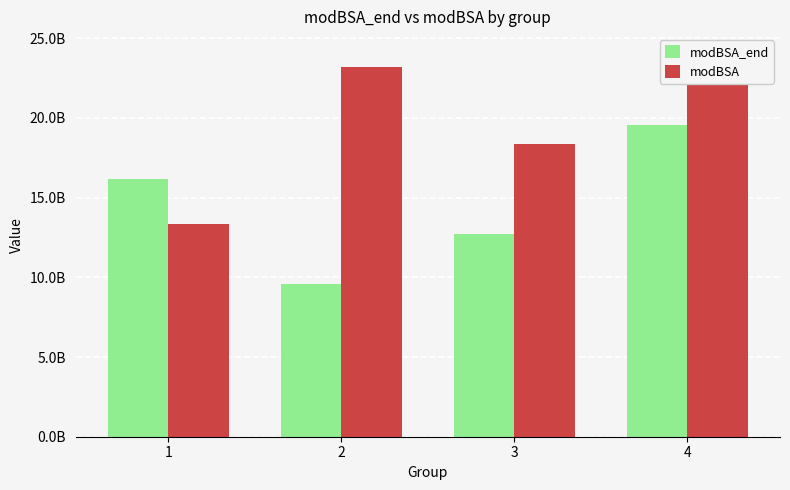

Is the value of modBSA at 3 greater than the value of modBSA_end at 2?

Yes